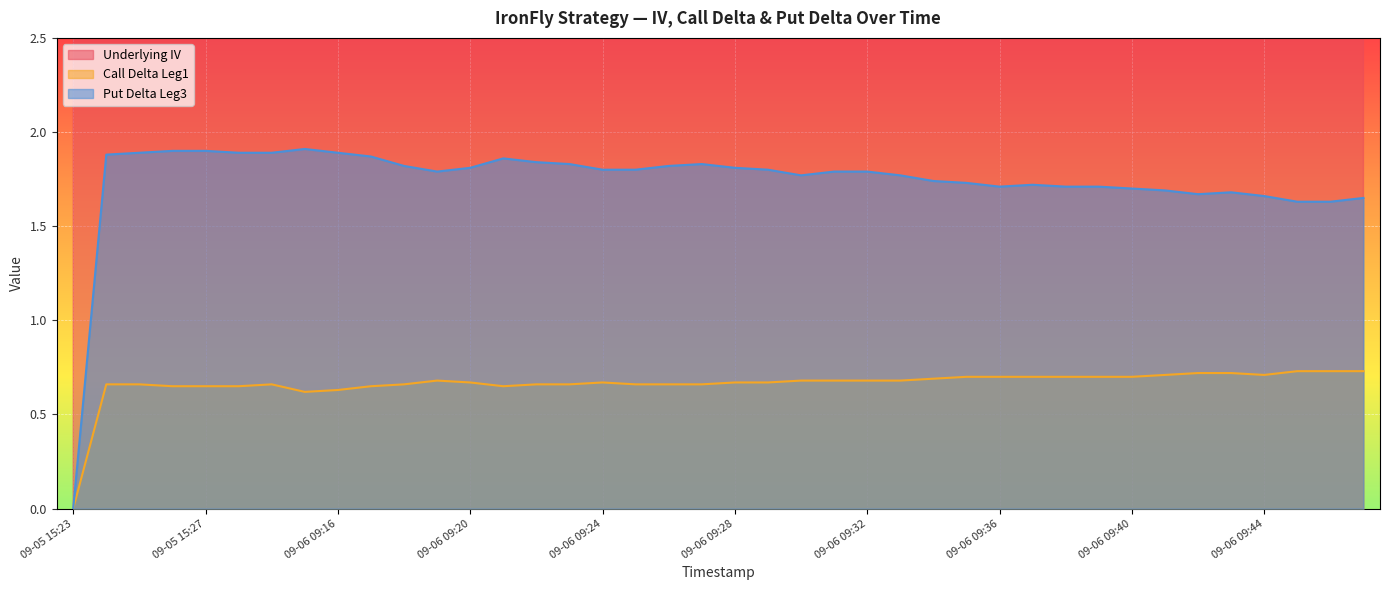

True or false: Underlying IV has more than 2 interior local peaks.

True